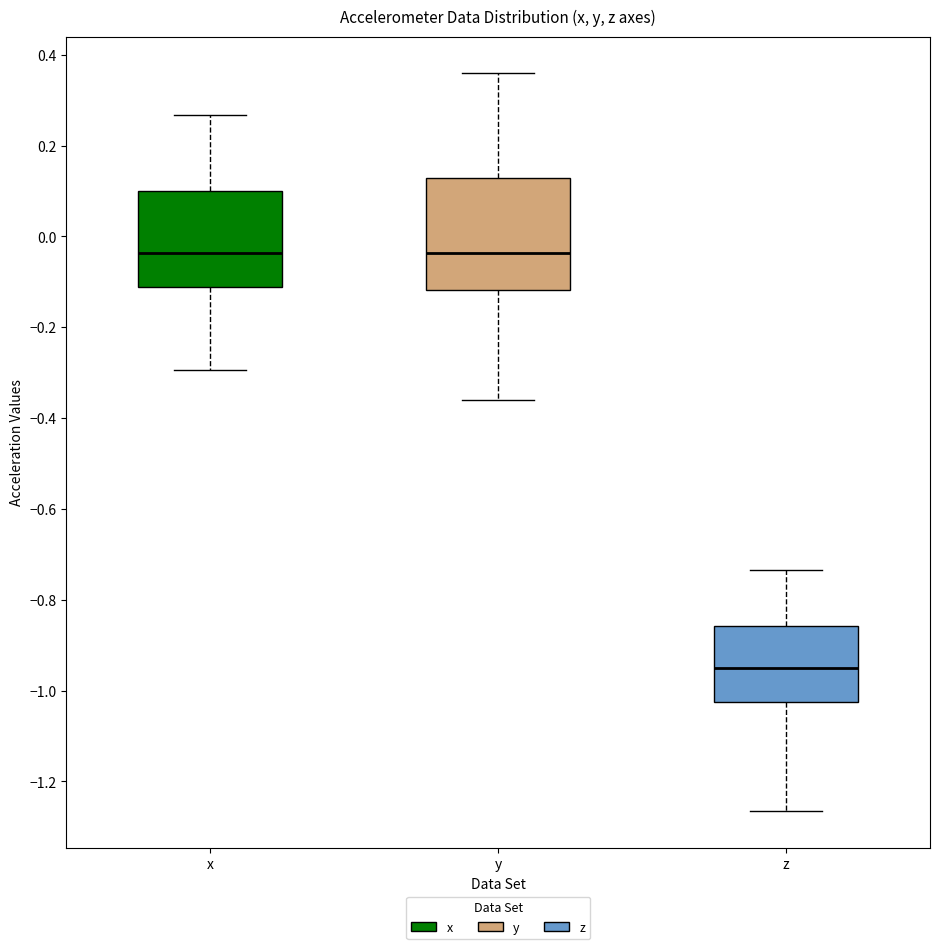

Reading left to right, read every box against the y-axis: the position of its median line, the range the box covers, and the ends of its whiskers. The values are not printed on the chart, so give them approximately, as read against the axis.

x: median -0.04, box -0.12 to 0.10, whiskers -0.30 to 0.26
y: median -0.04, box -0.12 to 0.12, whiskers -0.36 to 0.36
z: median -0.96, box -1.02 to -0.86, whiskers -1.26 to -0.74